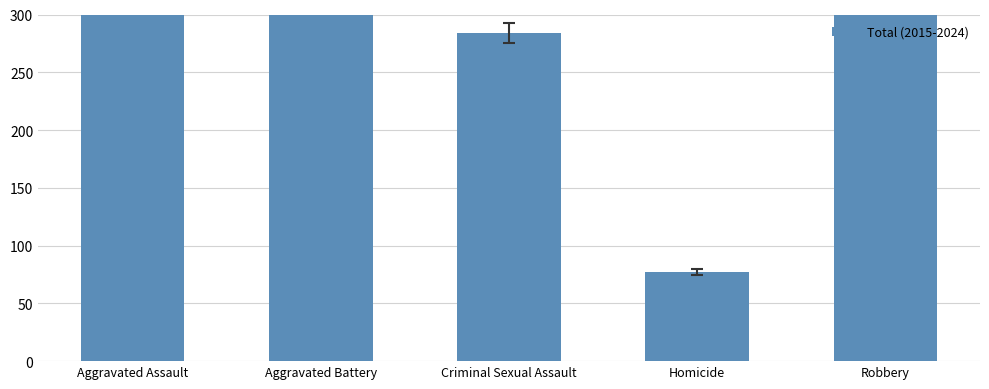

What value does the data have at Aggravated Assault, to the nearest 100?

1200